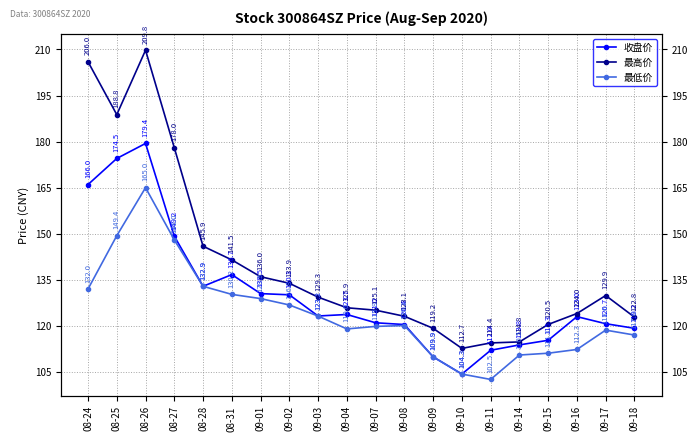

Which category has the lowest value in the 最高价 series?

09-10